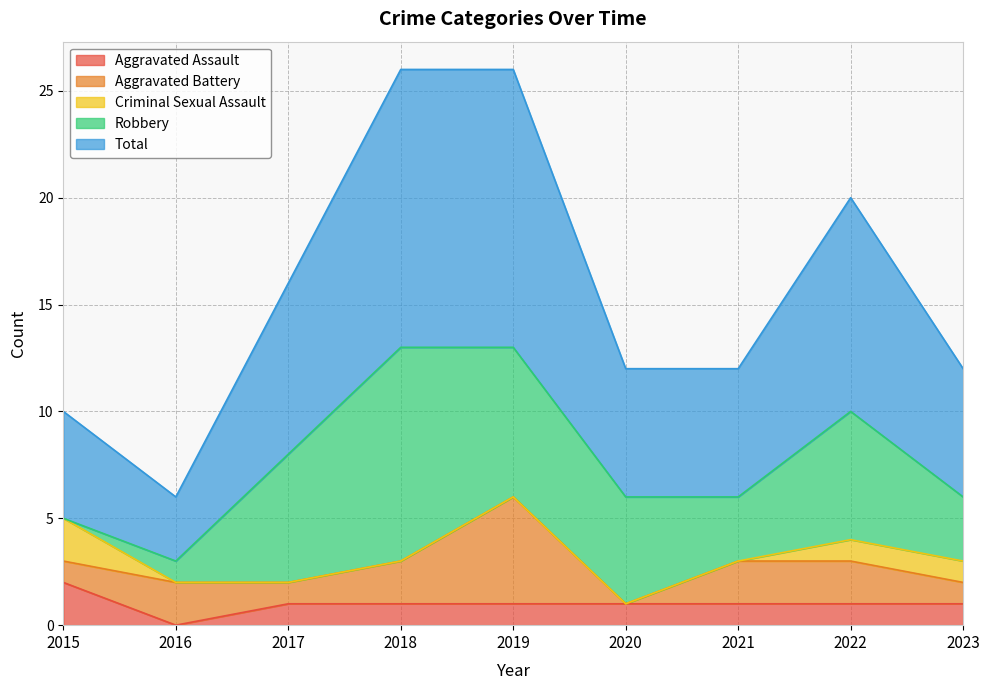

Which category has the lowest value in the Aggravated Assault series?

2016